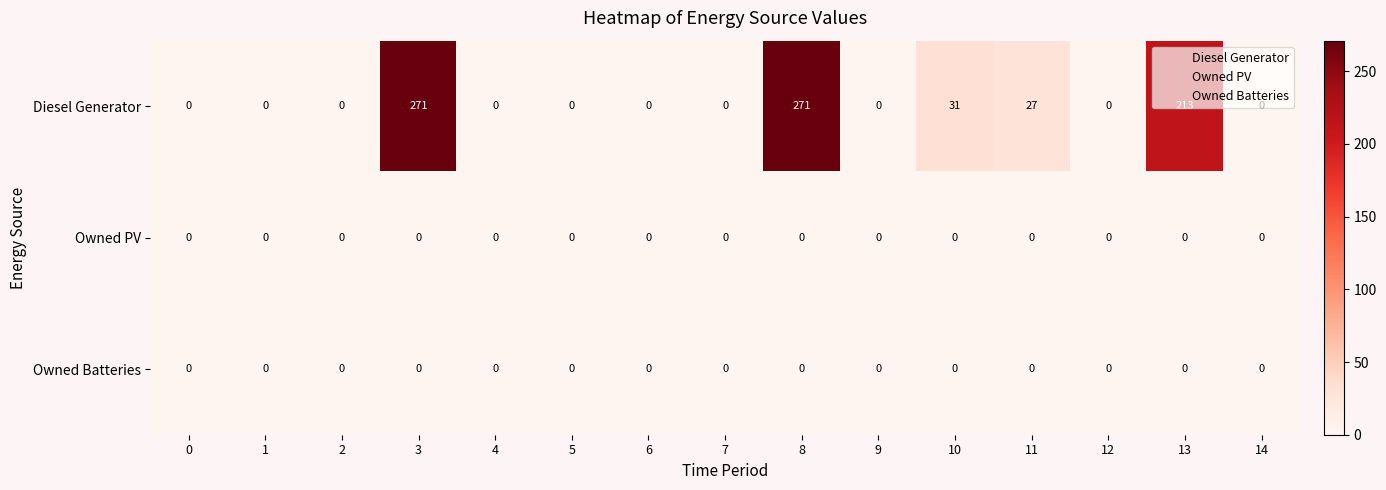

Is it true that Diesel Generator equals 161 at 1?

False